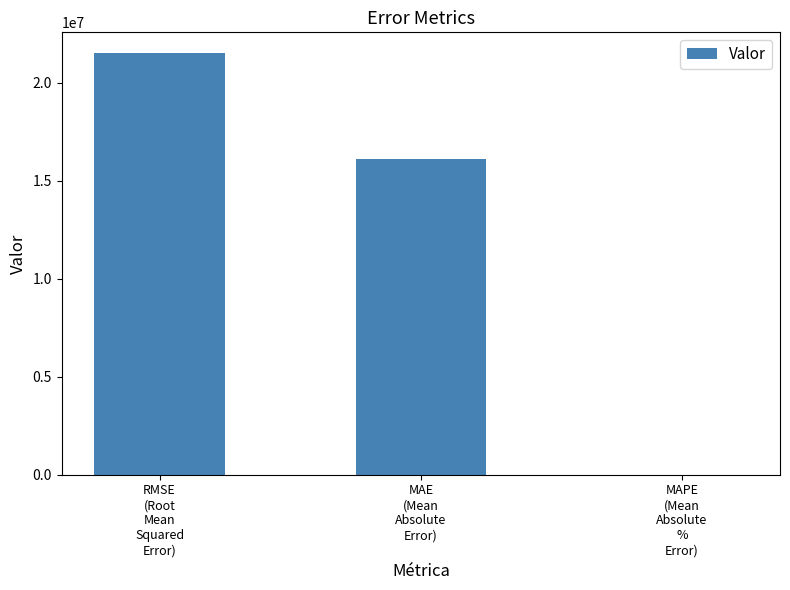

What is the maximum value shown in the chart?

21506193.5